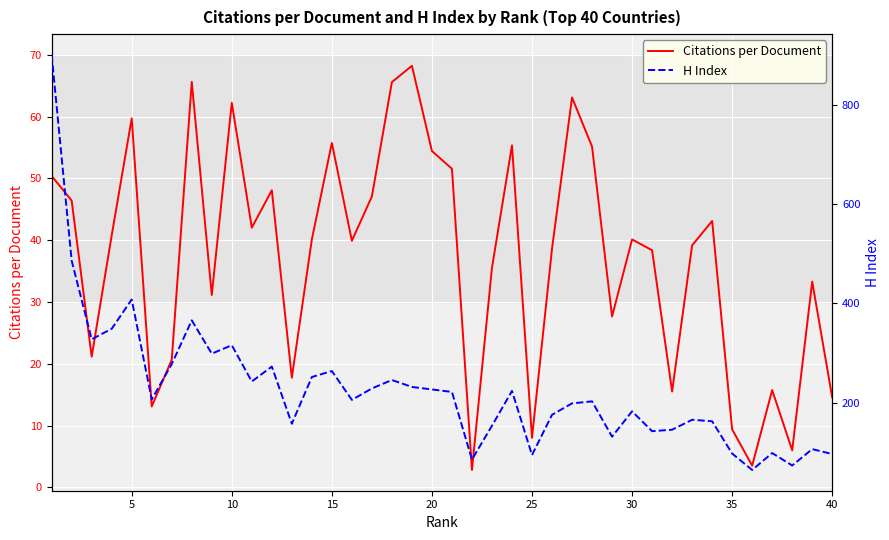

The Citations per Document series shows 54.4 at 20. True or false?

True